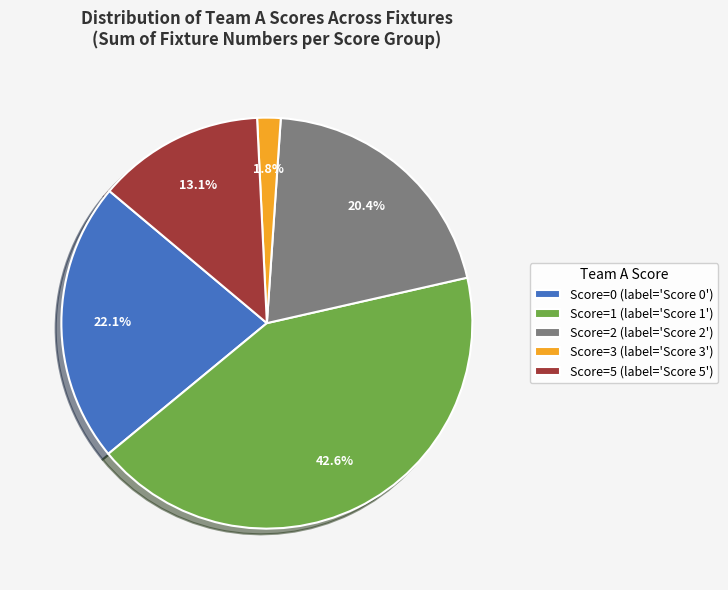

Which has a higher value, Score=3 (label='Score 3') or Score=2 (label='Score 2')?

Score=2 (label='Score 2')